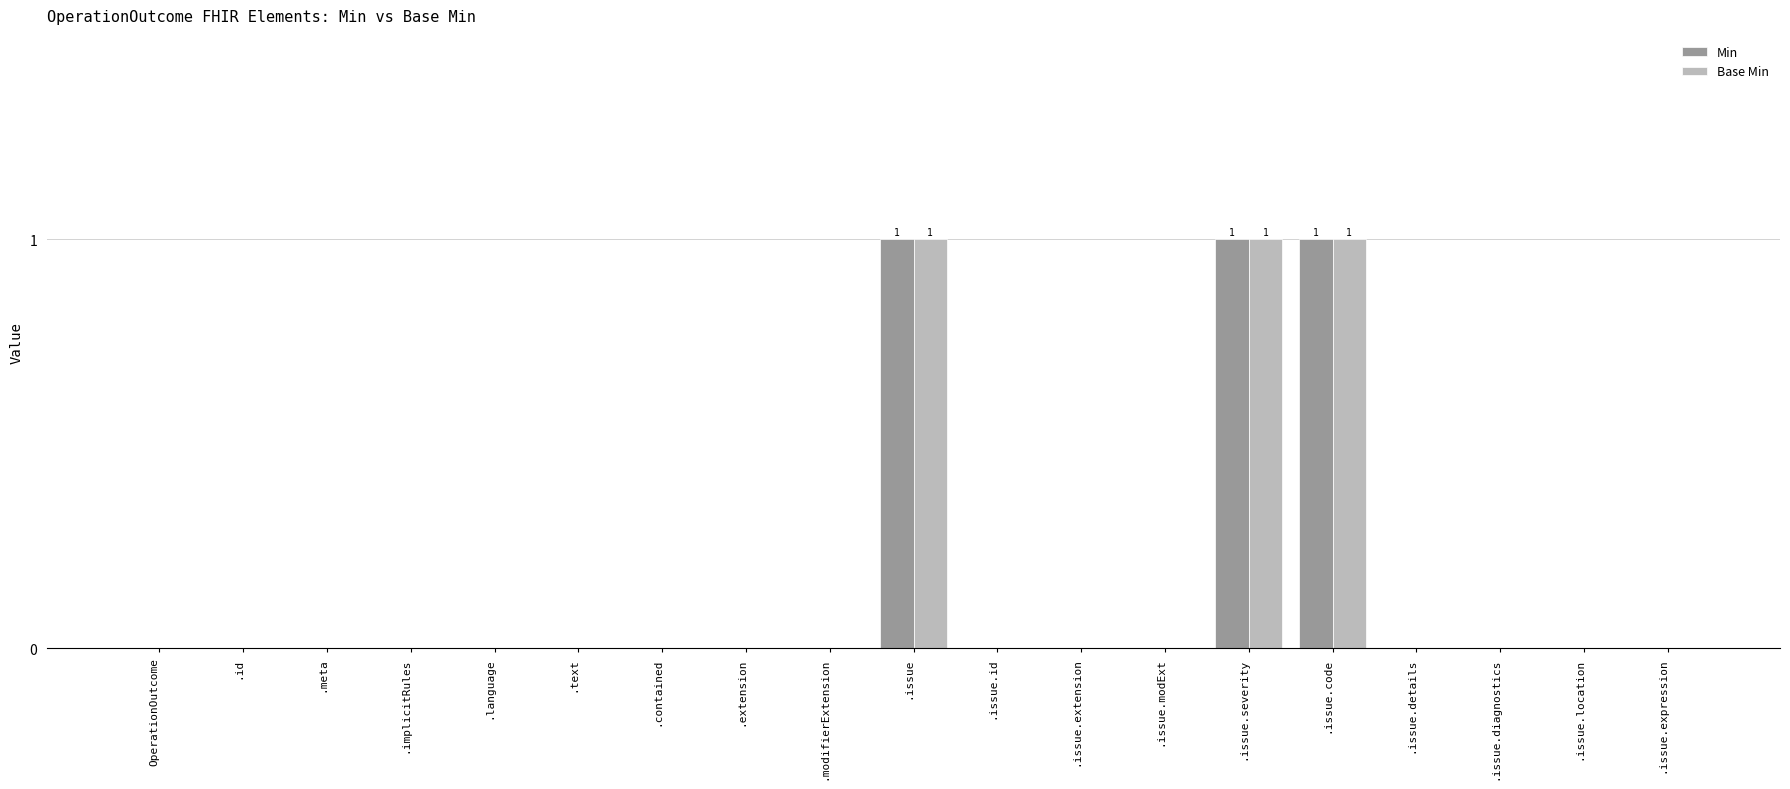

Reading left to right, extract all data points from this chart.

Min: OperationOutcome=0	.id=0	.meta=0	.implicitRules=0	.language=0	.text=0	.contained=0	.extension=0	.modifierExtension=0	.issue=1	.issue.id=0	.issue.extension=0	.issue.modExt=0	.issue.severity=1	.issue.code=1	.issue.details=0	.issue.diagnostics=0	.issue.location=0	.issue.expression=0
Base Min: OperationOutcome=0	.id=0	.meta=0	.implicitRules=0	.language=0	.text=0	.contained=0	.extension=0	.modifierExtension=0	.issue=1	.issue.id=0	.issue.extension=0	.issue.modExt=0	.issue.severity=1	.issue.code=1	.issue.details=0	.issue.diagnostics=0	.issue.location=0	.issue.expression=0